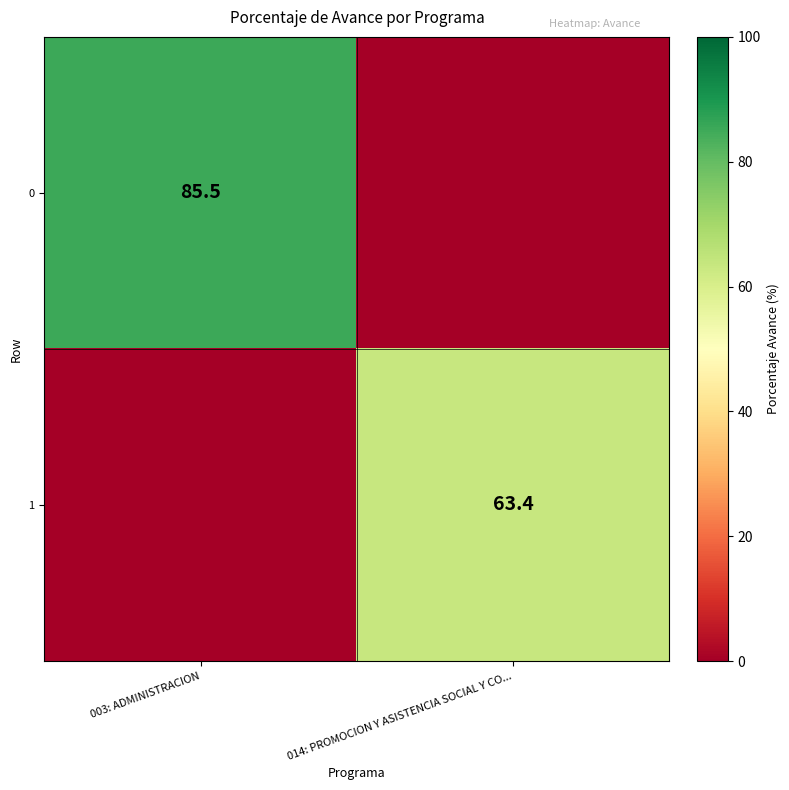

True or false: 0 has a value of 46.0 at 003: ADMINISTRACION.

False